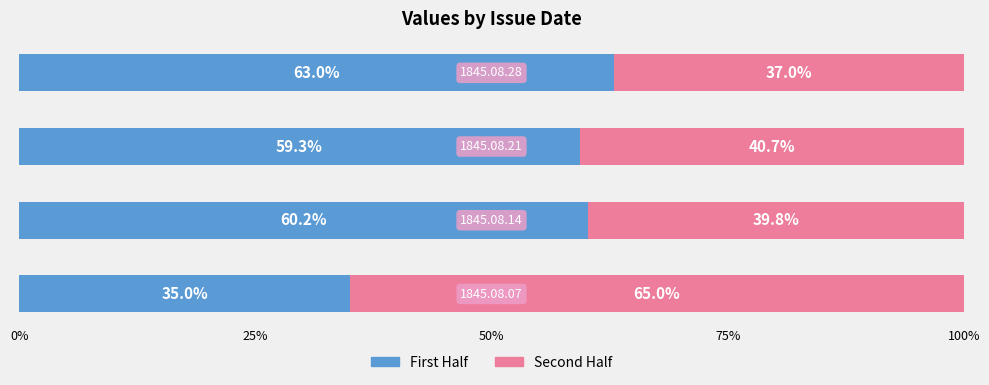

What is the lowest value of the First Half series?

35.0